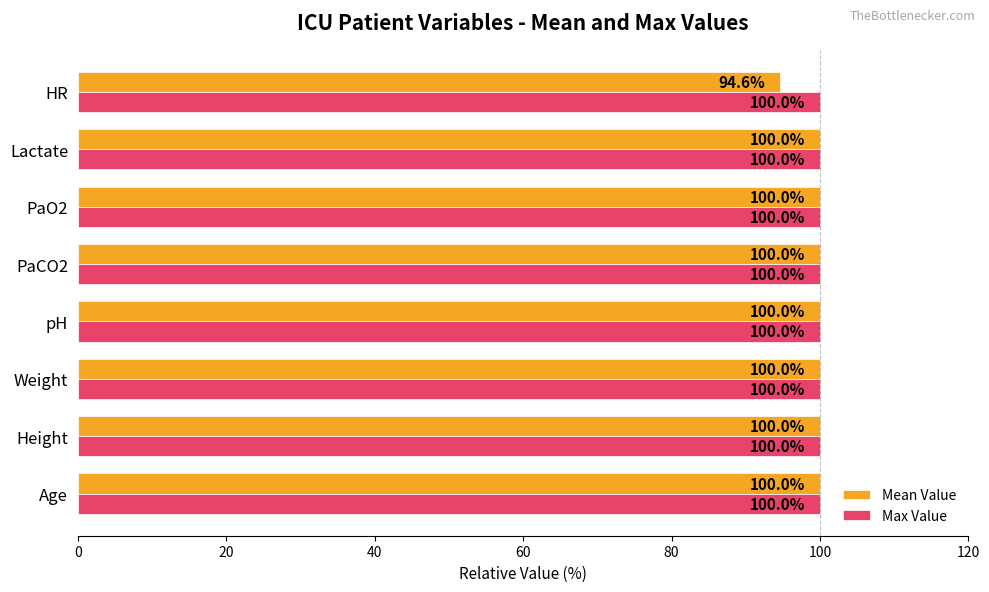

Where is Mean Value nearest to the value 97?

HR